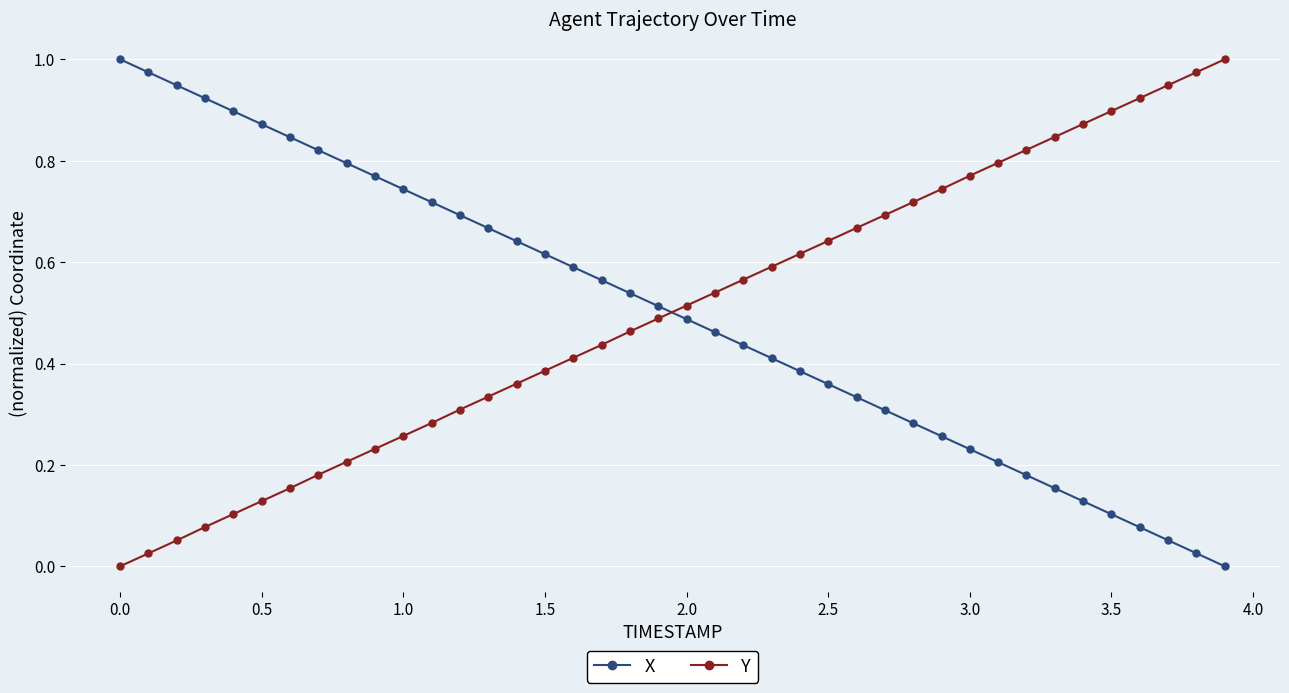

How many lines are shown in the chart?

2